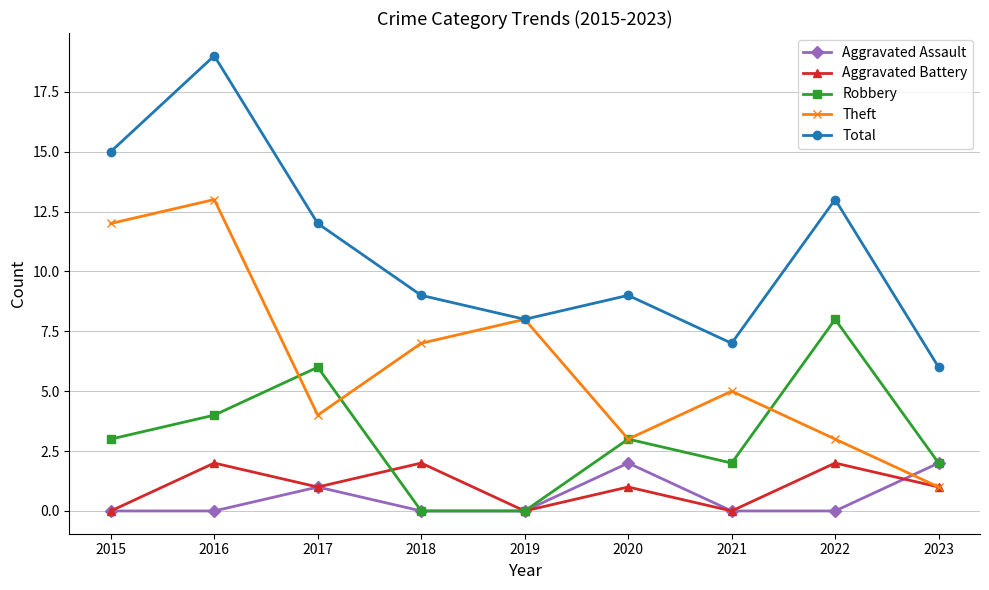

At which category is the sum across all series the highest?

2016